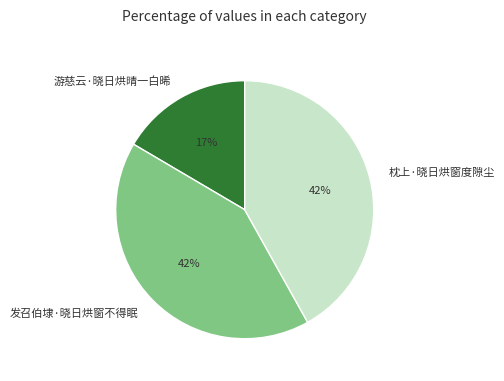

To the nearest percent, what portion does 游慈云·晓日烘晴一白晞 represent?

17%